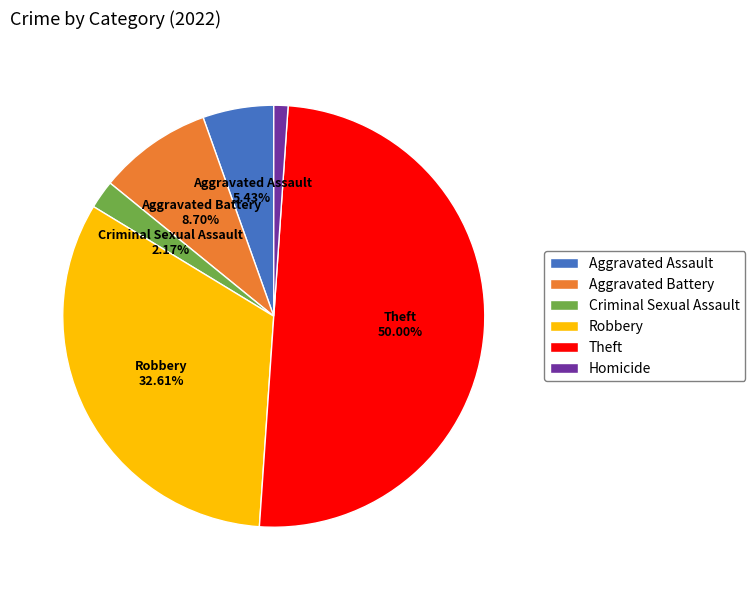

Rank the categories by value from highest to lowest.

Theft, Robbery, Aggravated Battery, Aggravated Assault, Criminal Sexual Assault, Homicide